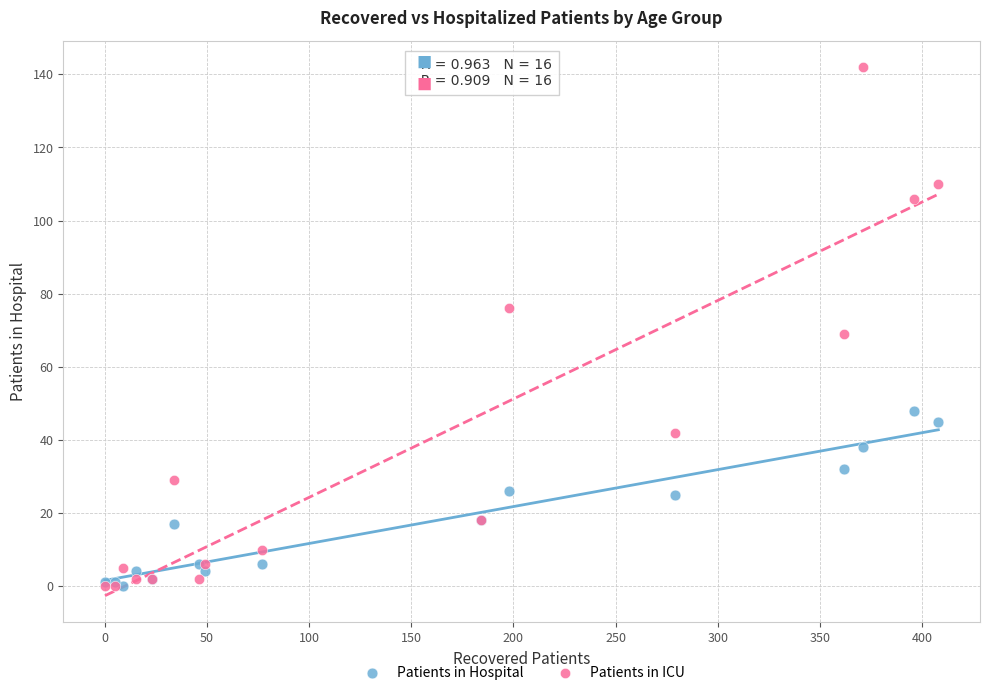

In the Patients in ICU series, what Y value is closest to 71?

69